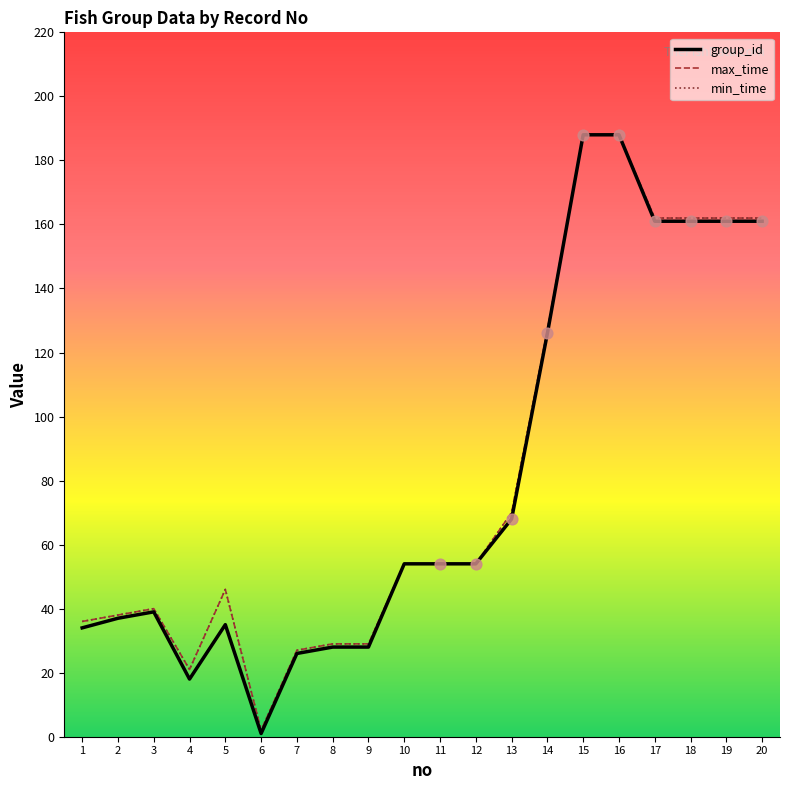

Does the chart have visible grid lines?

No